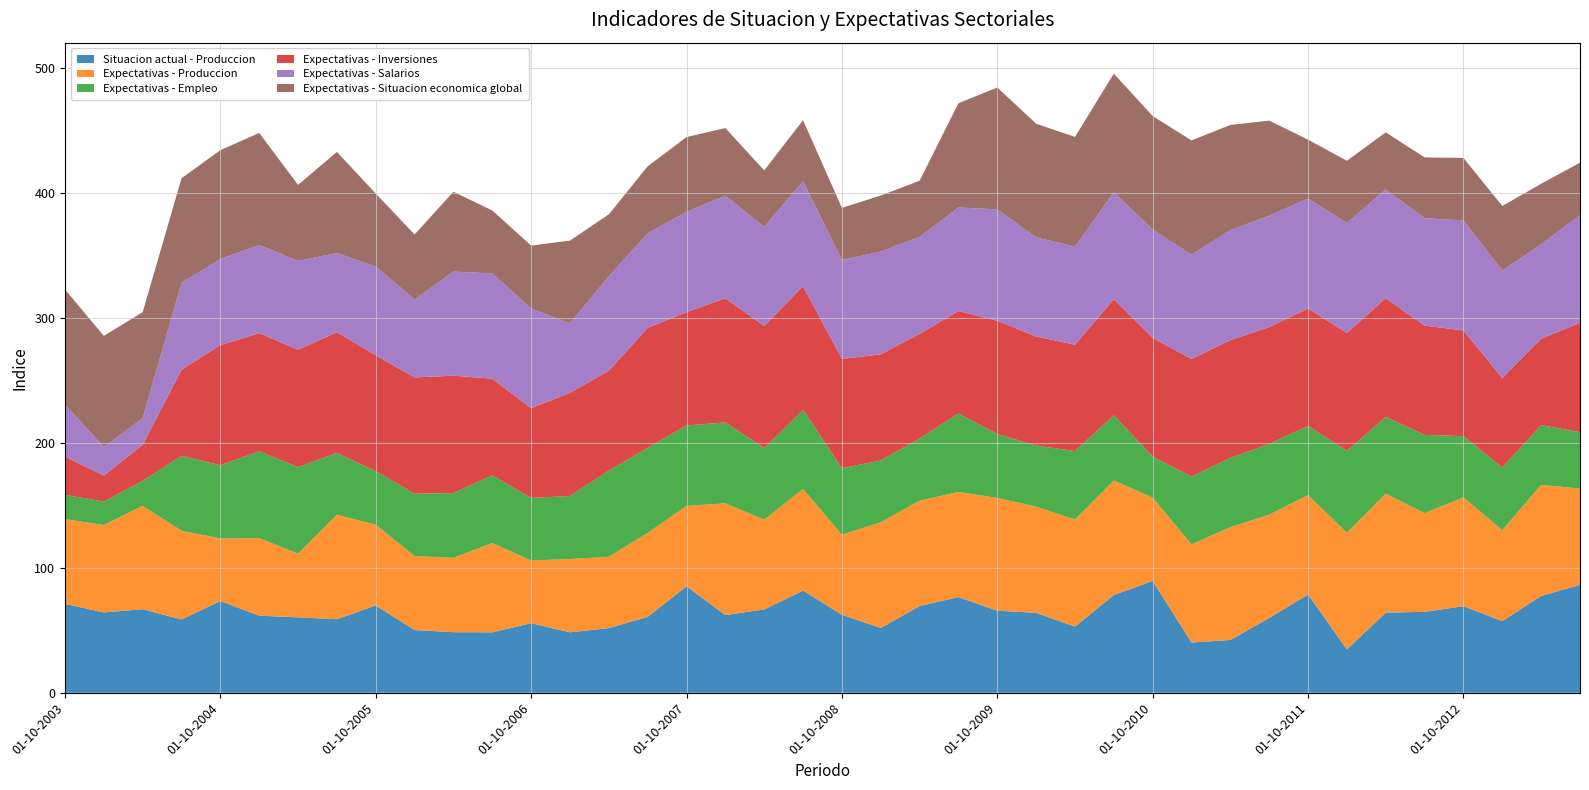

Reading left to right, transcribe all the data shown in this chart.

Situacion actual - Produccion: 71.2	64.3	66.9	58.7	73.5	61.7	60.4	58.9	69.9	50.2	48.5	48.4	55.7	48.4	51.8	60.8	85.3	62.2	66.7	81.8	62.5	51.9	69.5	76.6	65.7	64.0	53.0	78.3	89.5	40.2	42.3	59.9	78.7	34.7	64.2	64.8	69.3	57.4	77.5	86.4
Expectativas - Produccion: 67.9	70.0	82.8	71.0	50.1	62.1	51.0	83.6	64.7	59.2	59.6	71.5	50.2	58.7	57.1	67.2	64.3	89.5	71.9	81.4	64.0	84.7	84.3	84.2	90.3	85.0	85.7	91.7	66.7	78.6	90.3	82.7	79.6	93.4	95.3	79.0	87.2	72.8	89.0	77.1
Expectativas - Empleo: 19.4	18.8	20.0	60.0	58.6	69.6	69.3	49.5	42.9	50.0	51.8	54.2	50.1	50.5	69.0	68.2	64.4	64.8	57.3	63.5	53.3	49.4	49.8	62.8	51.2	49.0	54.8	52.2	32.9	54.3	55.5	56.6	55.4	65.5	61.4	62.7	49.0	50.2	47.8	45.2
Expectativas - Inversiones: 30.6	20.8	28.8	68.9	96.2	94.6	94.0	96.7	92.8	93.1	94.0	77.4	71.9	82.6	80.0	96.0	90.8	99.4	97.8	98.9	87.5	85.0	83.8	82.1	90.7	87.3	85.2	92.9	95.0	94.2	94.3	93.6	94.0	94.5	95.1	87.5	84.6	71.6	69.2	87.5
Expectativas - Salarios: 41.7	22.9	21.3	69.6	68.9	70.6	71.1	63.4	71.0	62.4	83.4	84.3	79.8	55.6	75.6	75.7	80.3	82.2	79.4	84.0	79.3	82.3	77.6	82.9	89.2	79.4	78.5	85.7	86.8	83.5	88.1	89.2	88.0	88.1	87.0	86.0	88.2	86.1	75.6	86.2
Expectativas - Situacion economica global: 92.2	89.0	85.0	83.8	87.2	89.7	60.9	81.0	58.5	52.1	63.9	50.4	50.4	66.3	49.6	53.7	59.9	54.1	45.2	48.9	41.7	44.9	45.0	83.5	97.6	91.0	87.9	95.0	90.9	91.5	84.2	76.2	47.2	49.8	45.8	48.7	50.0	51.7	48.5	42.1